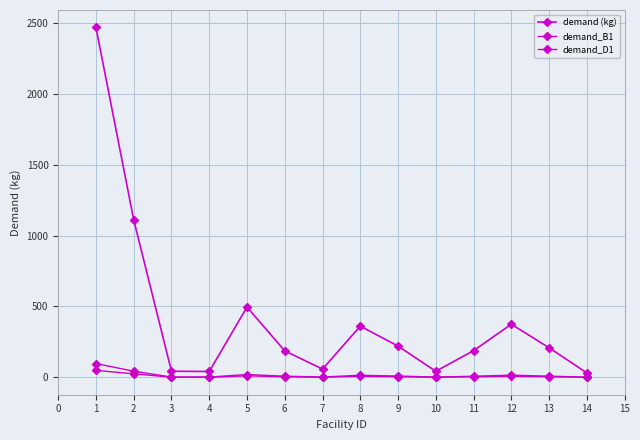

How many series are shown in this chart?

3